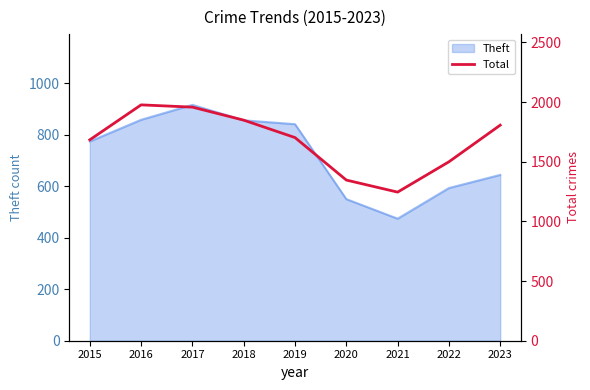

Reading left to right, extract all data points from this chart.

1683	1976	1957	1848	1702	1346	1245	1499	1806